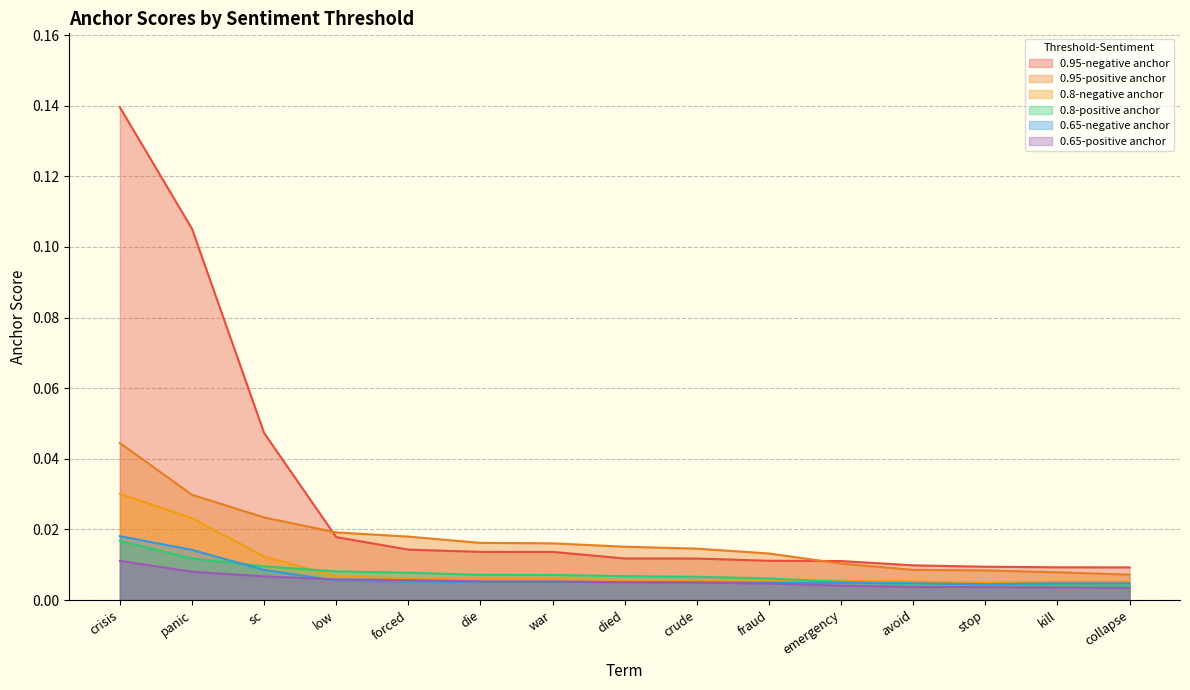

Does the chart have visible grid lines?

Yes